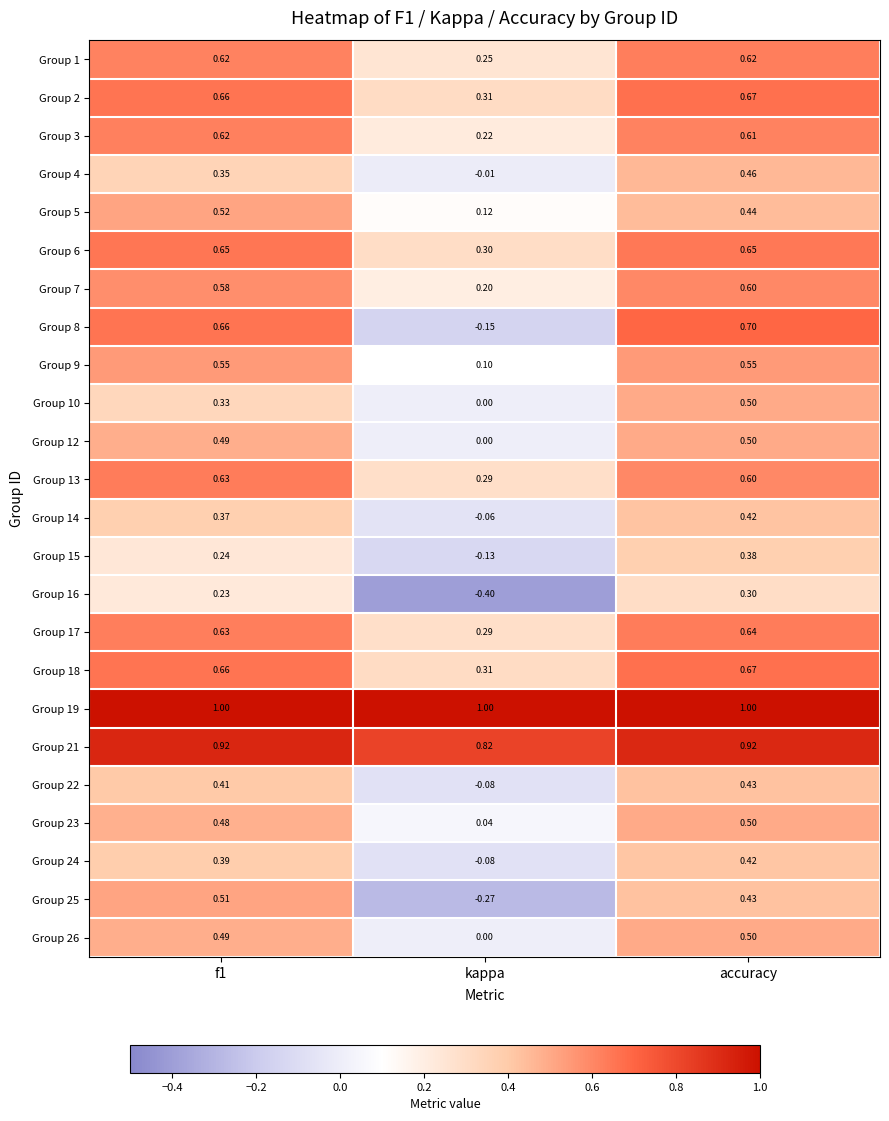

At which label is Group 2 closest to 0?

kappa